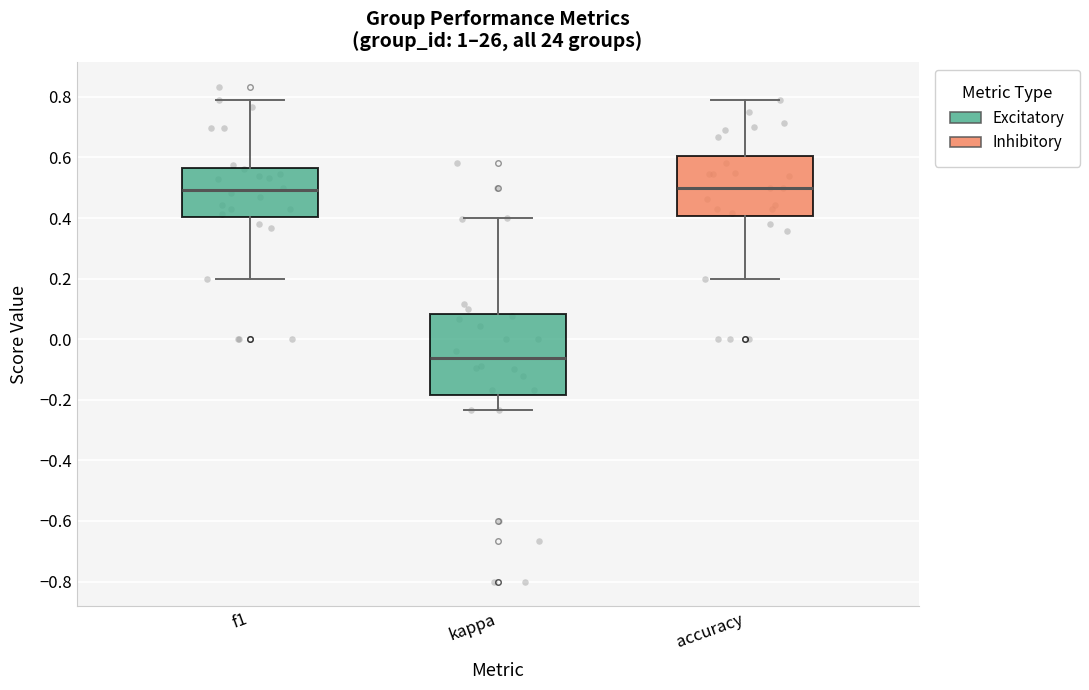

Reading left to right, transcribe this box plot: for each box, give where its median line is, the range the box spans, and where its two whiskers end, as read against the y-axis. The values are not printed on the chart, so give them approximately, as read against the axis.

f1: median 0.50, box 0.40 to 0.56, whiskers 0.20 to 0.80
kappa: median -0.06, box -0.18 to 0.08, whiskers -0.24 to 0.40
accuracy: median 0.50, box 0.40 to 0.60, whiskers 0.20 to 0.78